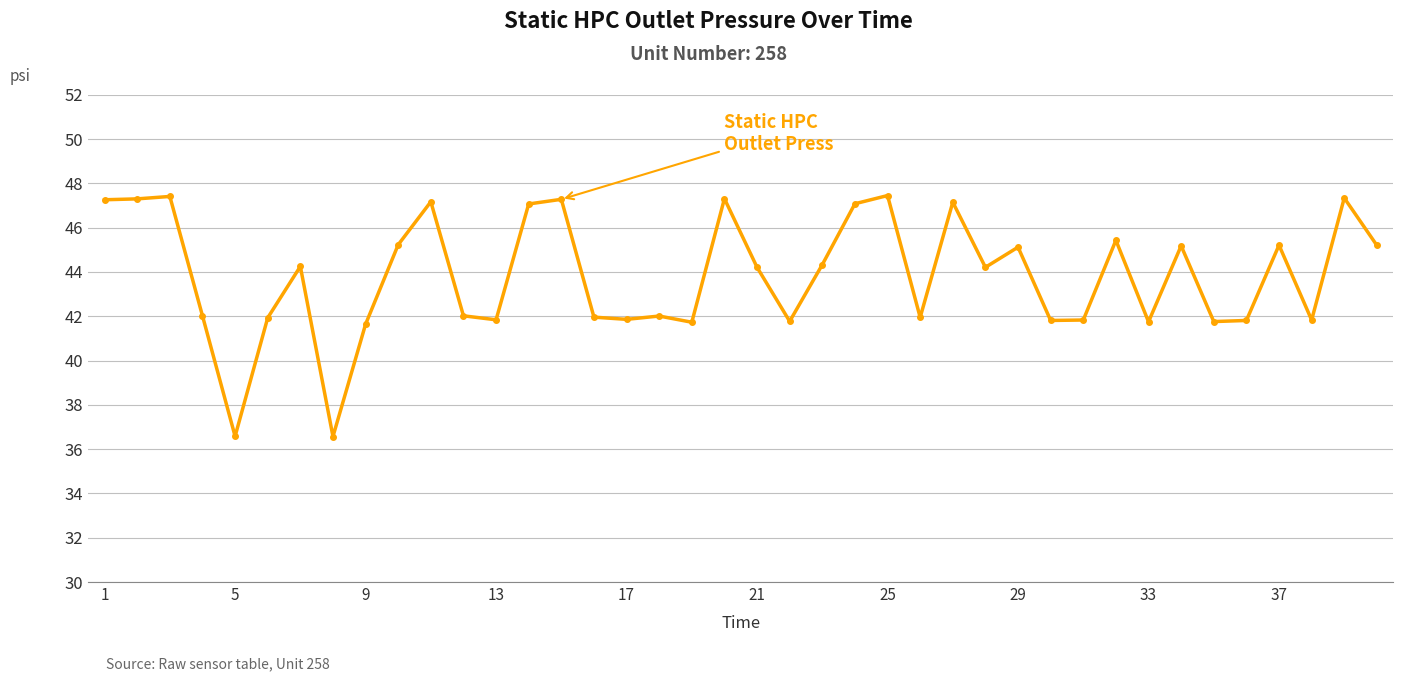

What is the sum of all values?

1752.9